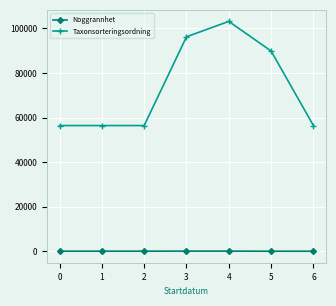

List the series in order of their overall mean, highest first.

Taxonsorteringsordning, Noggrannhet